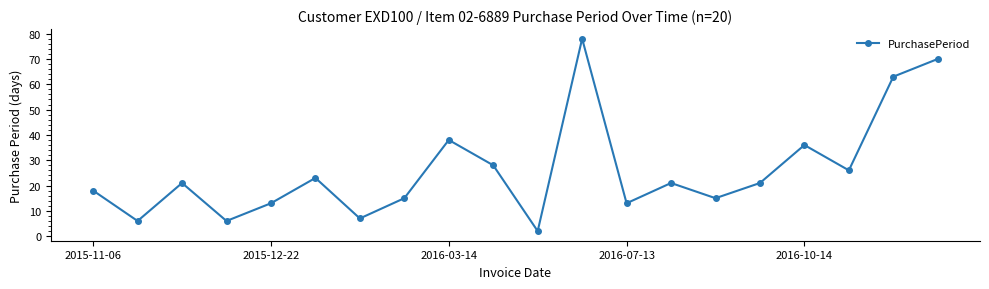

True or false: the data has more than 2 interior local peaks.

True